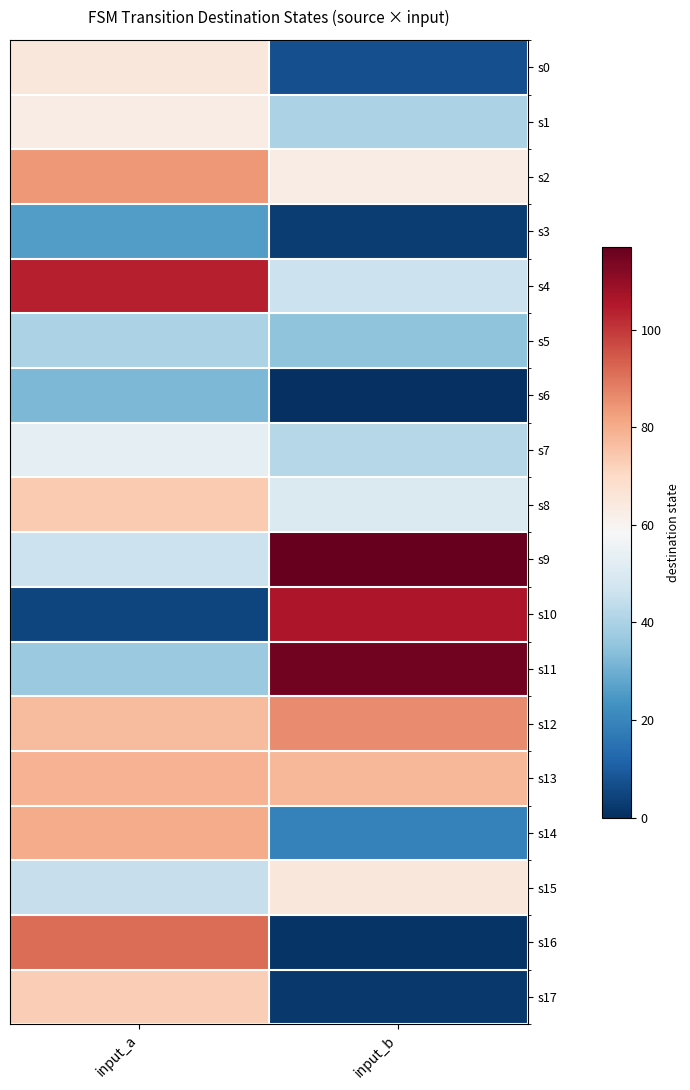

At which category is the sum across all series the highest?

input_a